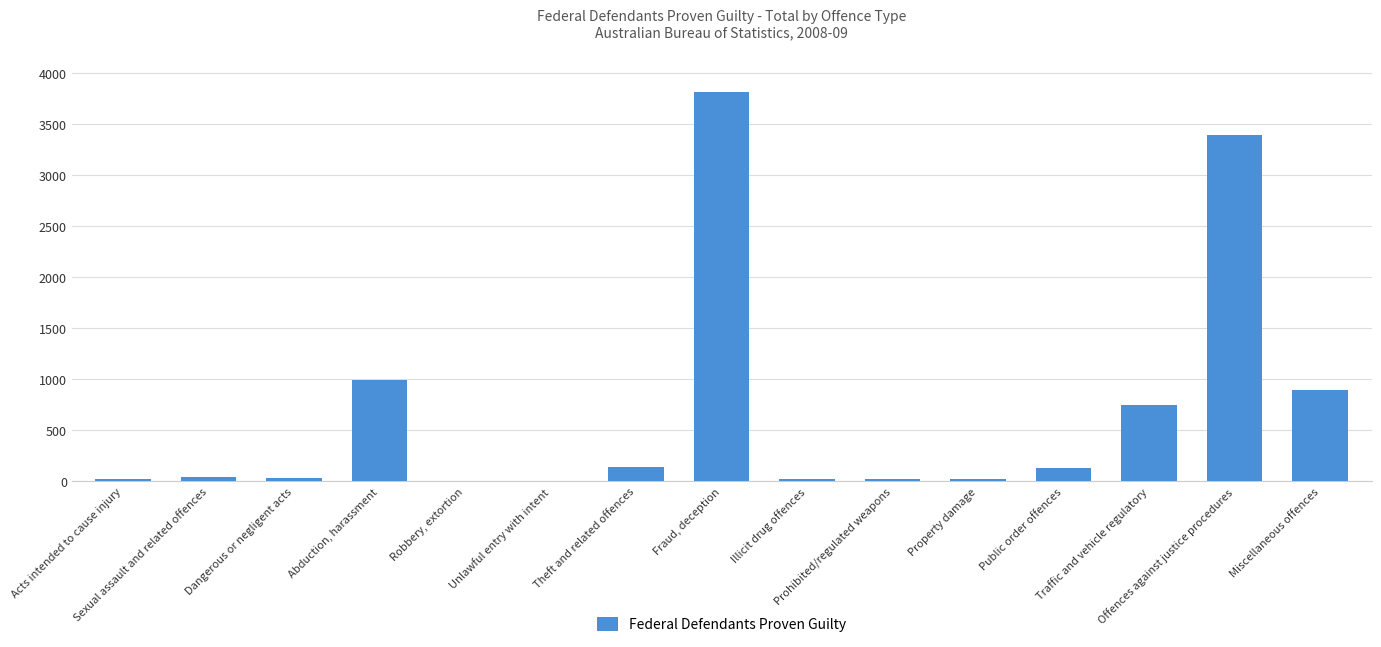

What is the maximum value shown in the chart?

3814